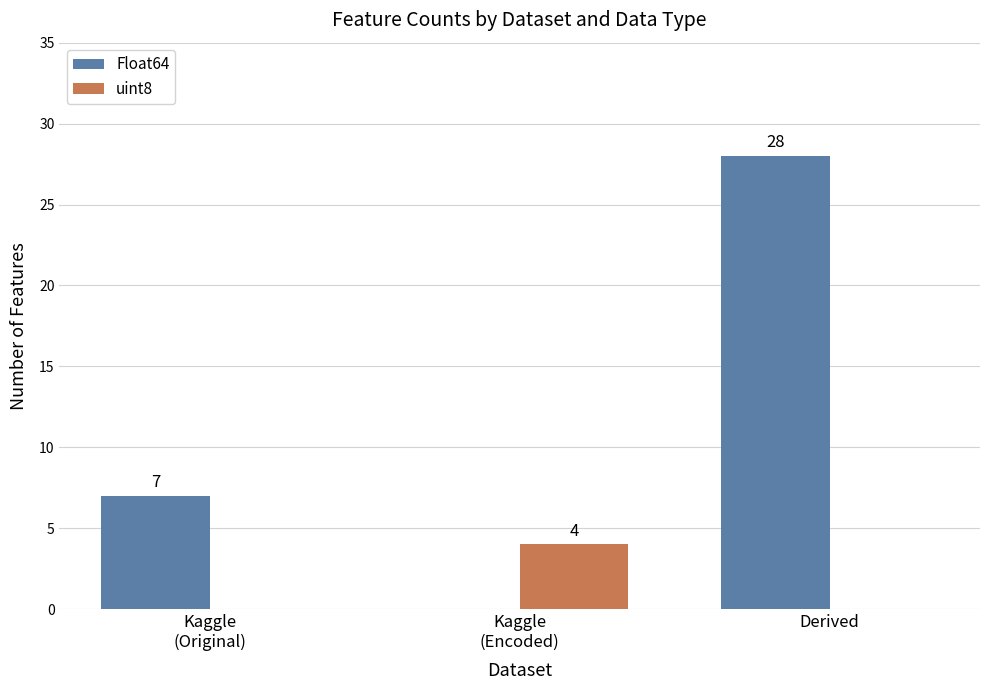

How many groups of bars are there?

3